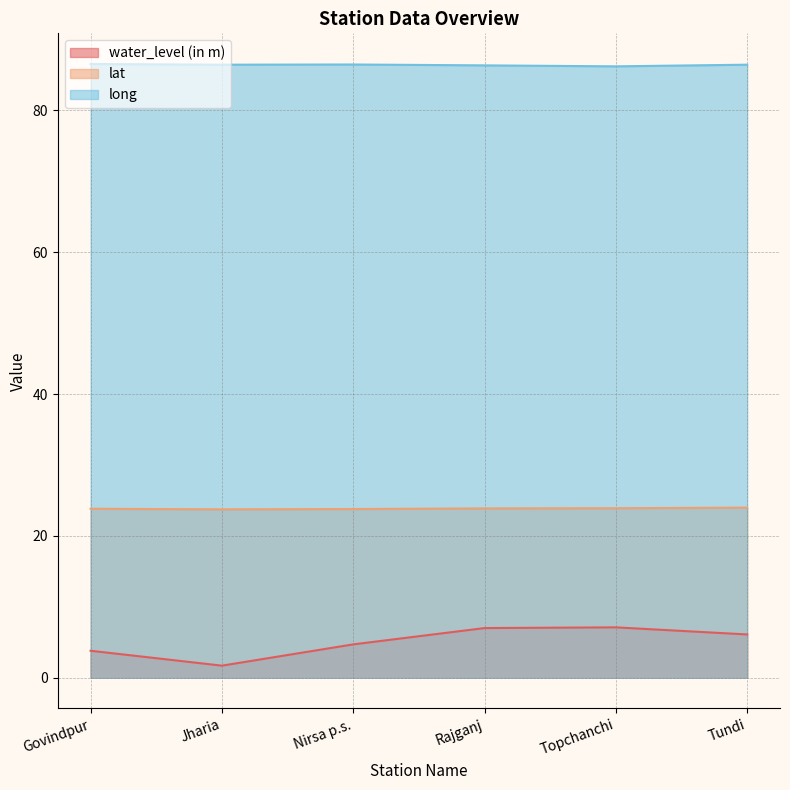

Reading right to left, extract all data points from this chart.

water_level (in m): 6.1	7.1	7.0	4.7	1.7	3.8
lat: 24.0	23.9	23.9	23.8	23.7	23.8
long: 86.4	86.2	86.3	86.5	86.4	86.5